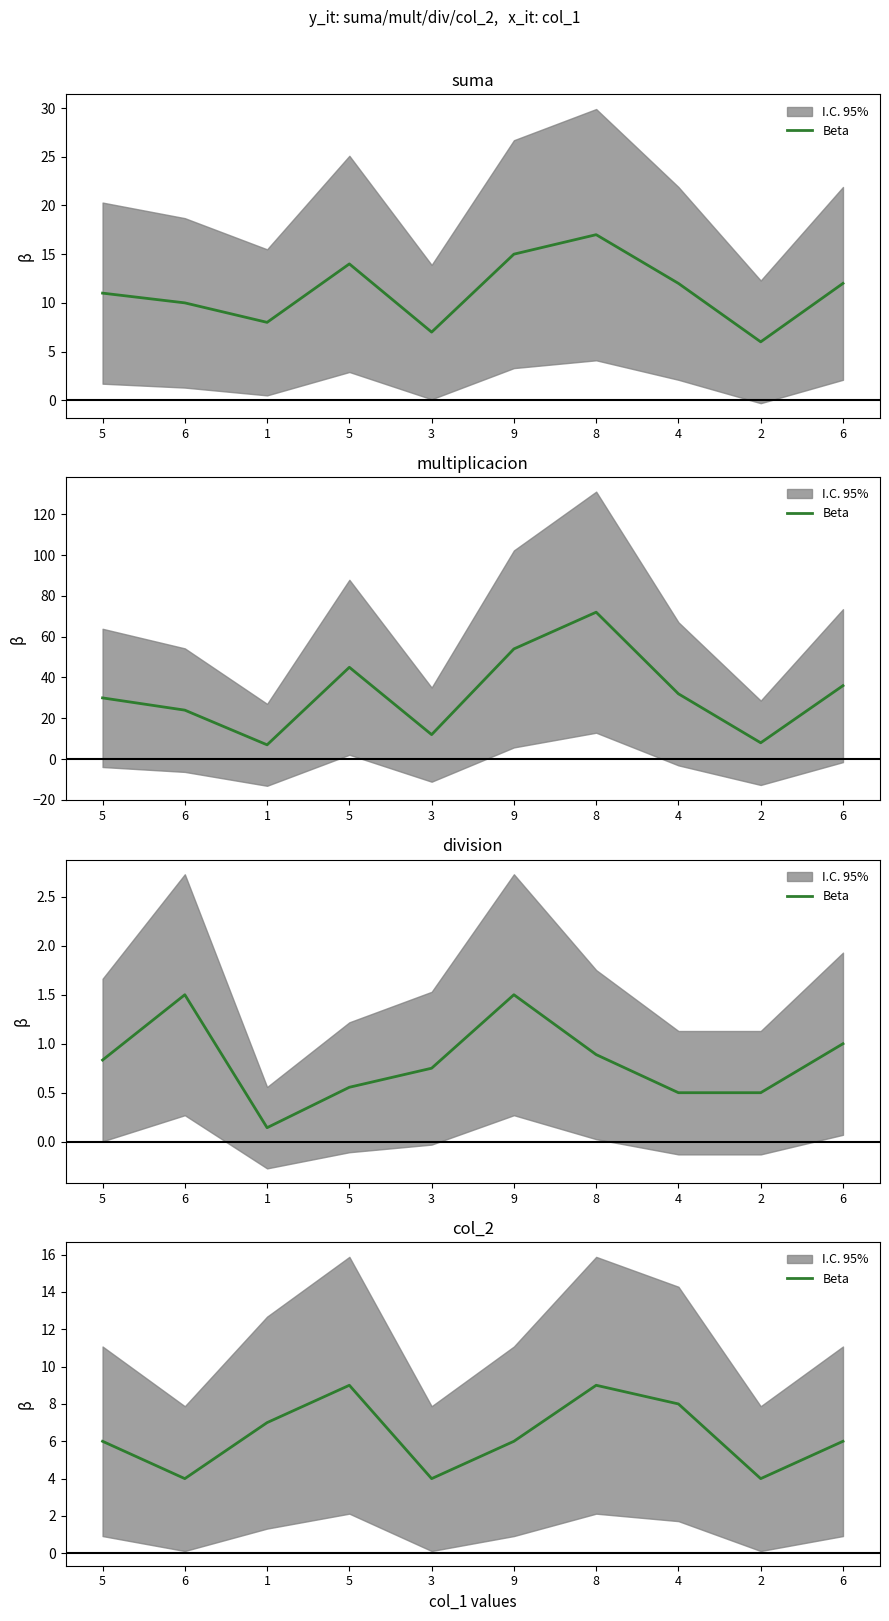

Does the chart have visible grid lines?

No